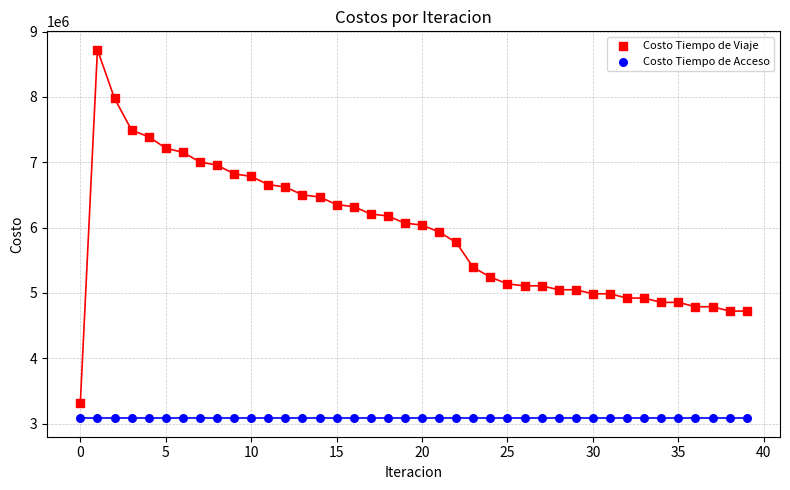

Which series reaches the maximum Y coordinate?

Costo Tiempo de Viaje